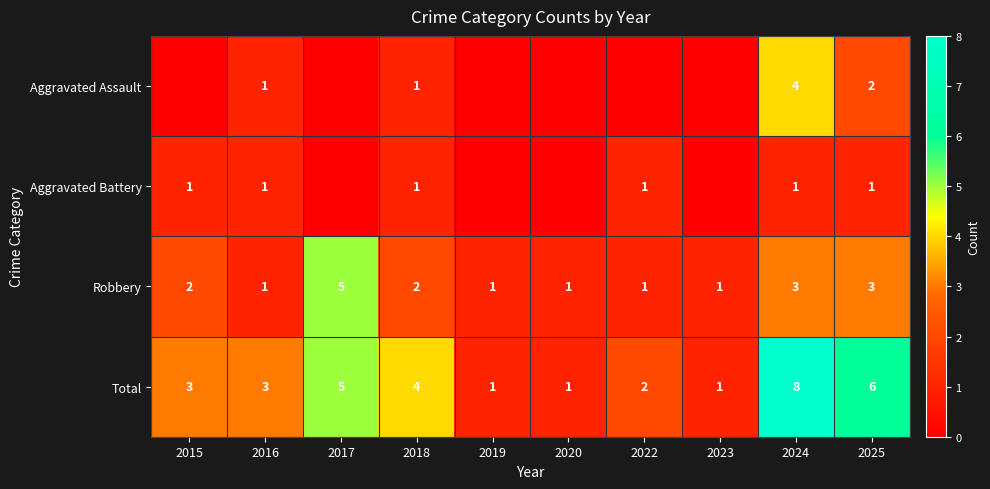

At which category is the sum across all series the highest?

2024